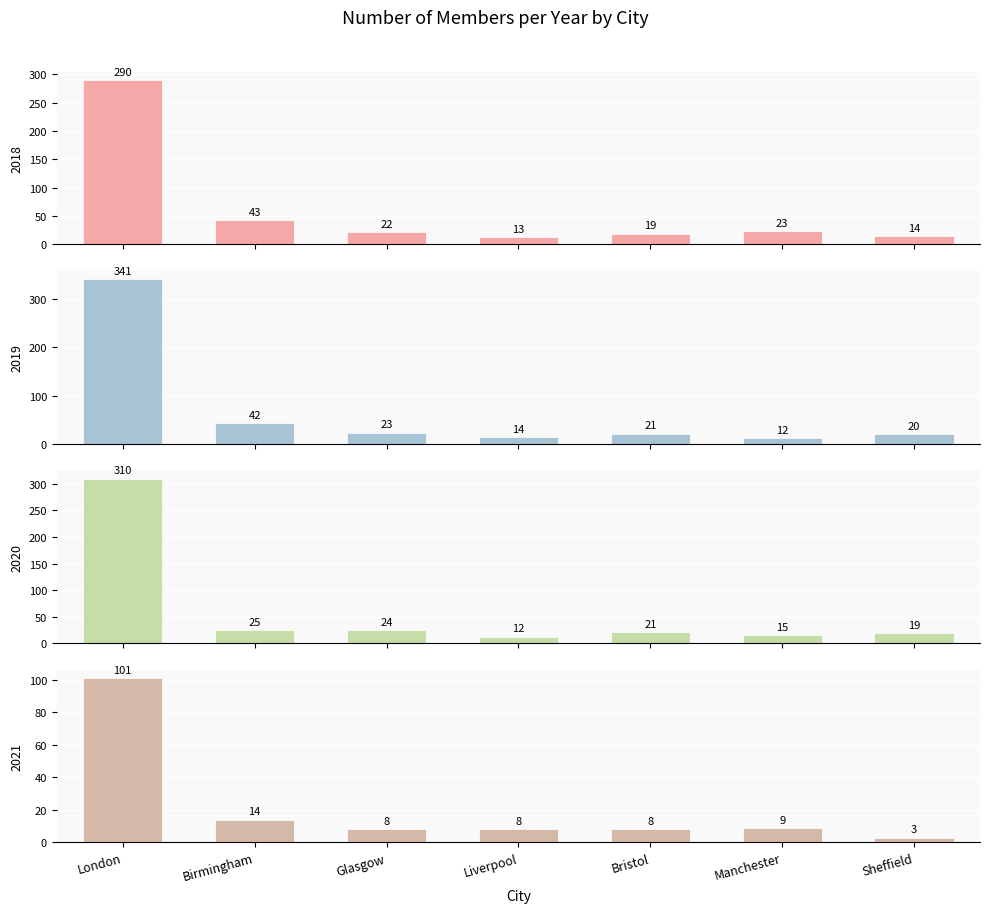

At which category does the chart reach its minimum across all series?

Sheffield